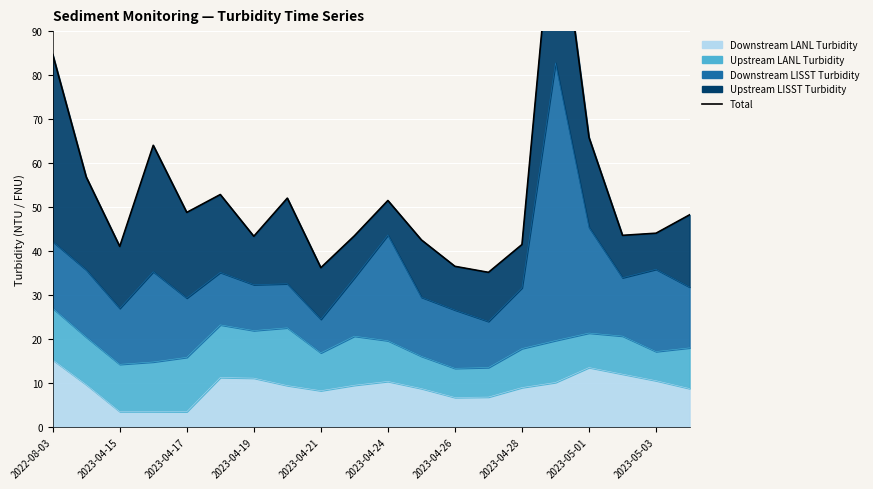

How many interior local peaks (higher than both neighbors) does the data have?

5